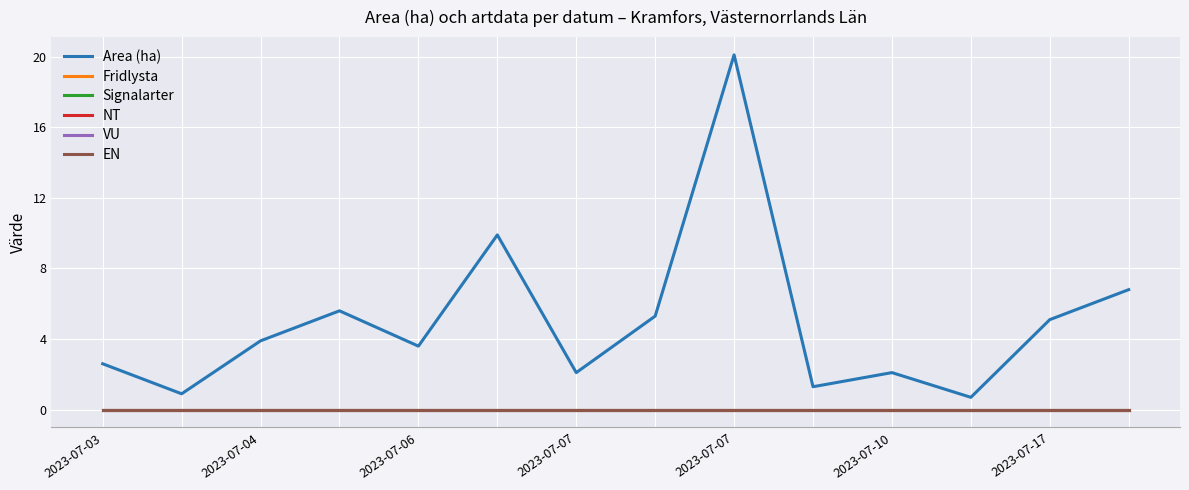

Is this an area chart (filled region under the line)?

No